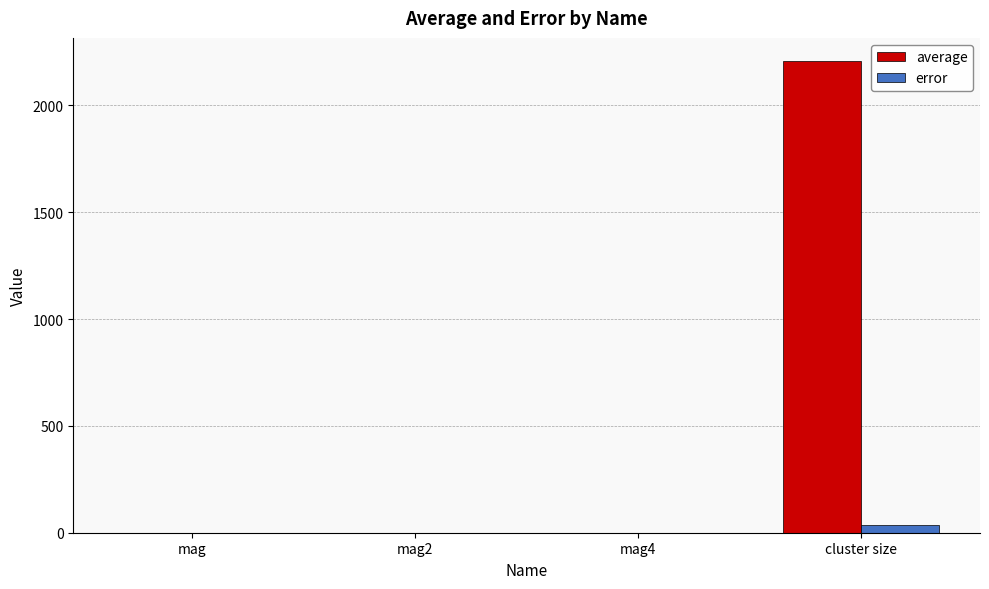

What is the maximum value for average?

2205.5